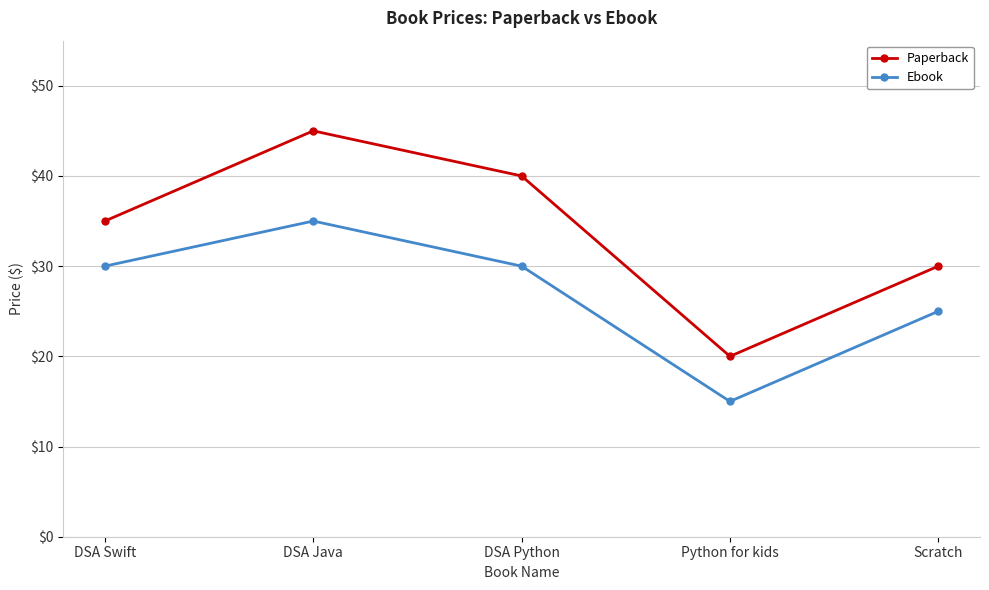

Which category has the highest value across all series?

DSA Java